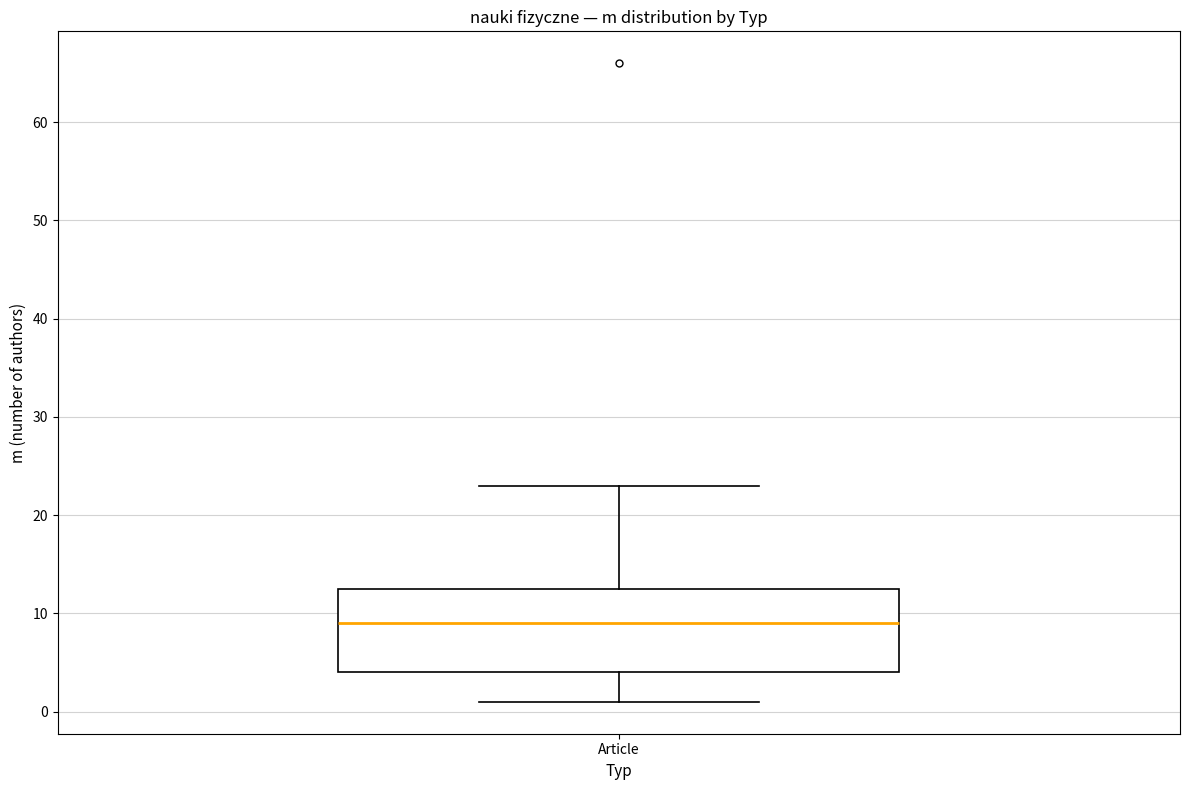

Where does the lower whisker of the box for Article end on the y-axis? The values are not printed on the chart, so give them approximately, as read against the axis.

1